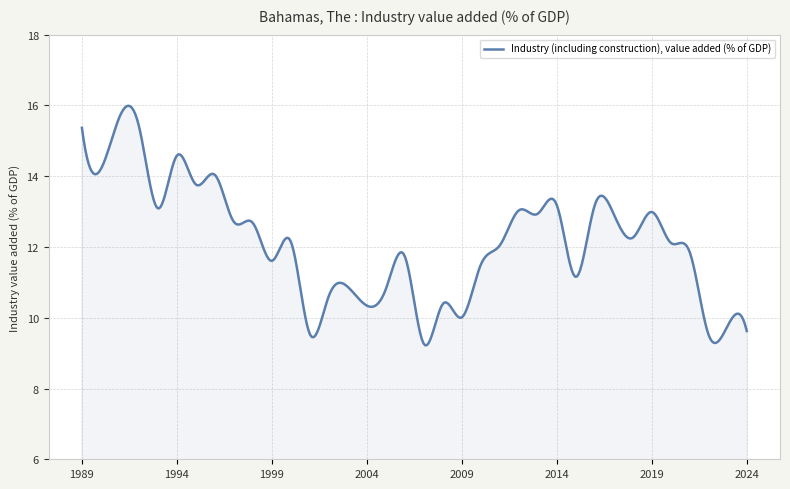

What is the difference between the maximum and minimum values?

6.8